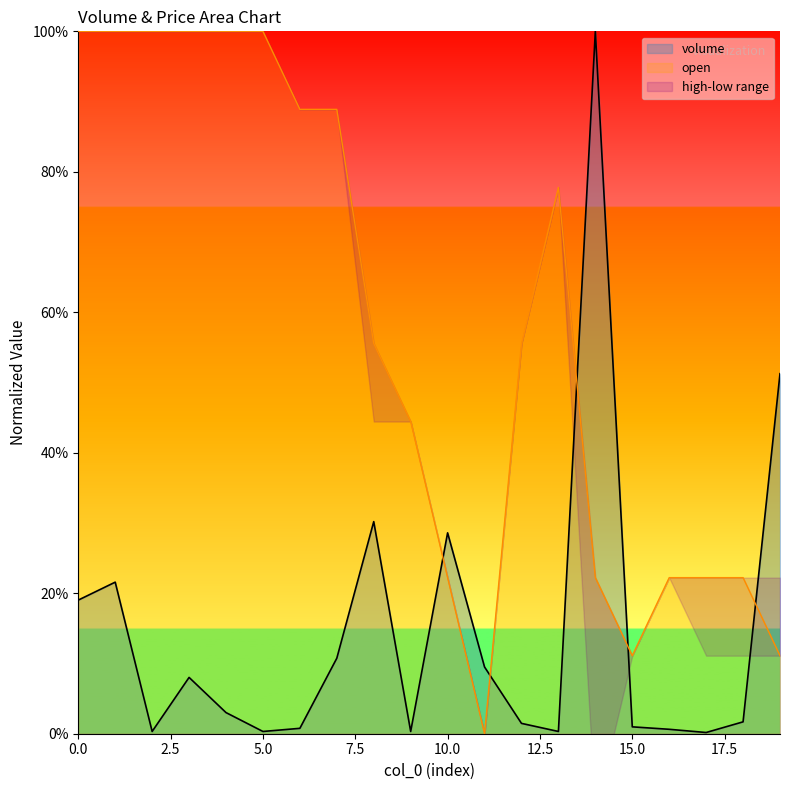

What is the spread (max minus min) of values at 17?

0.2